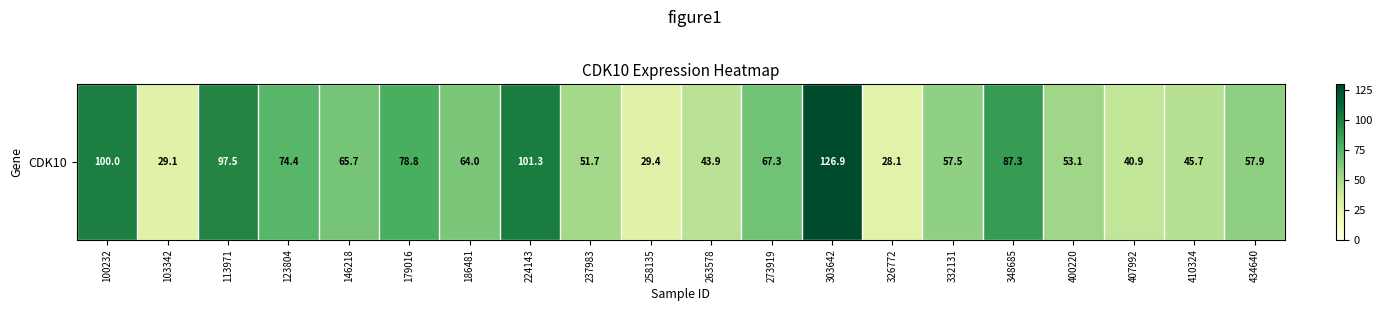

List the labels in order of value, largest first.

303642, 224143, 100232, 113971, 348685, 179016, 123804, 273919, 146218, 186481, 434640, 332131, 400220, 237983, 410324, 263578, 407992, 258135, 103342, 326772